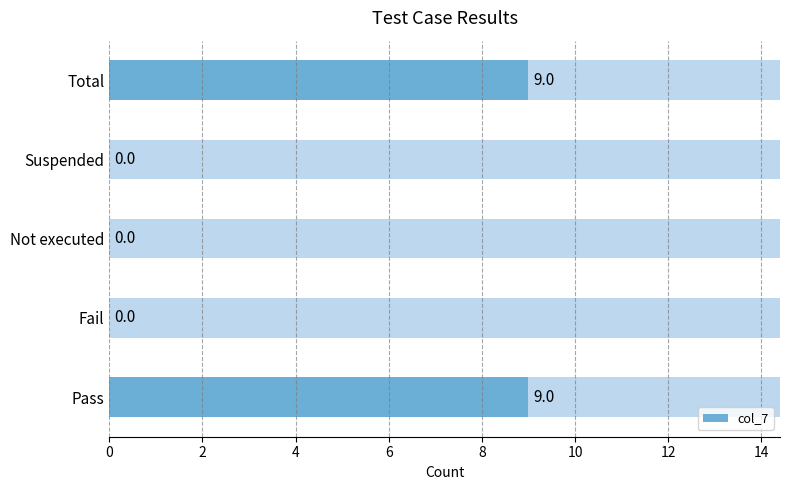

True or false: the data shows 4 at Fail.

False